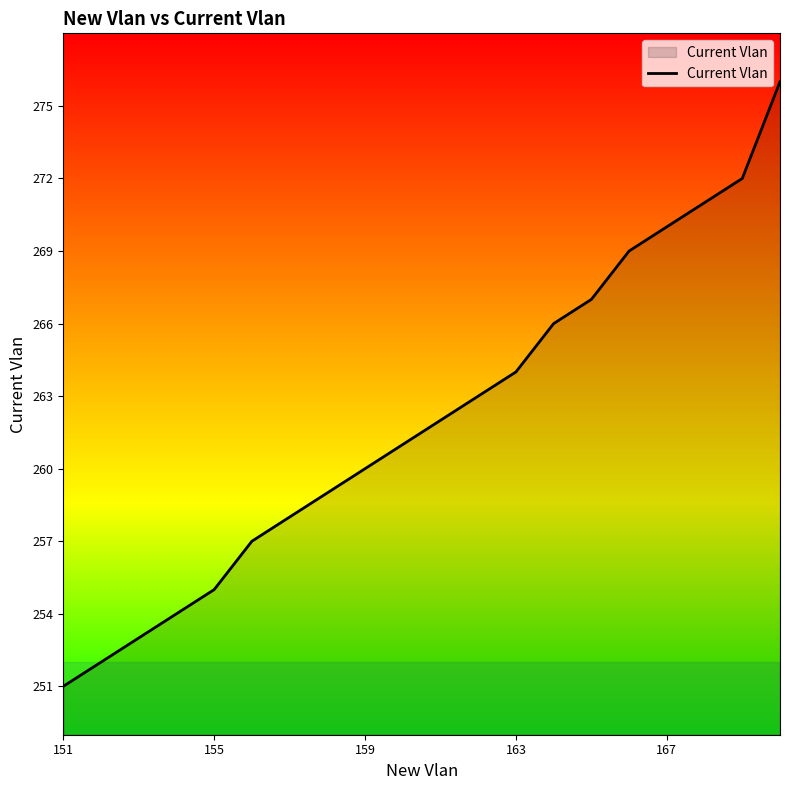

What is the difference between the maximum and minimum values?

25